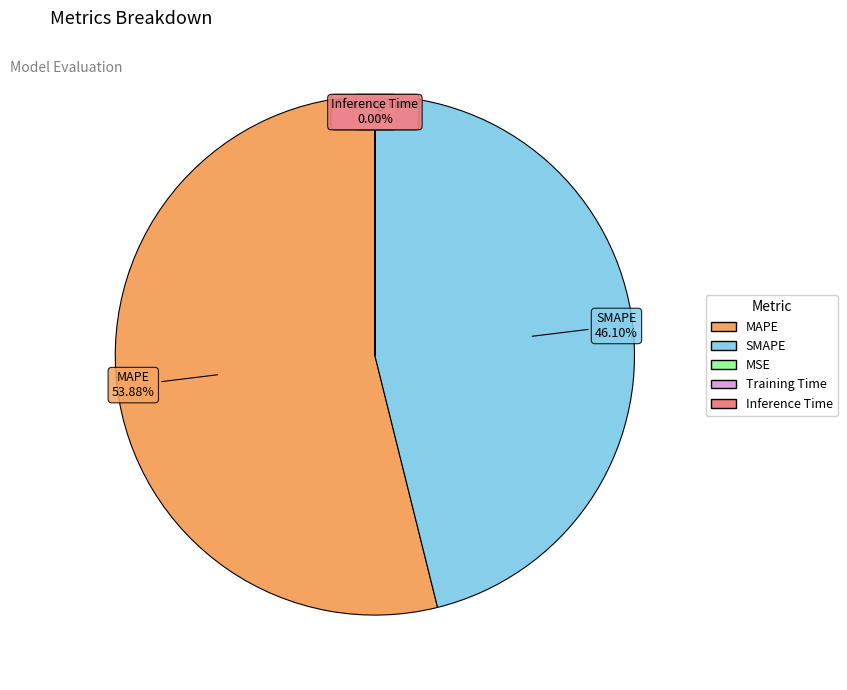

Does MAPE represent more than half of the total?

Yes